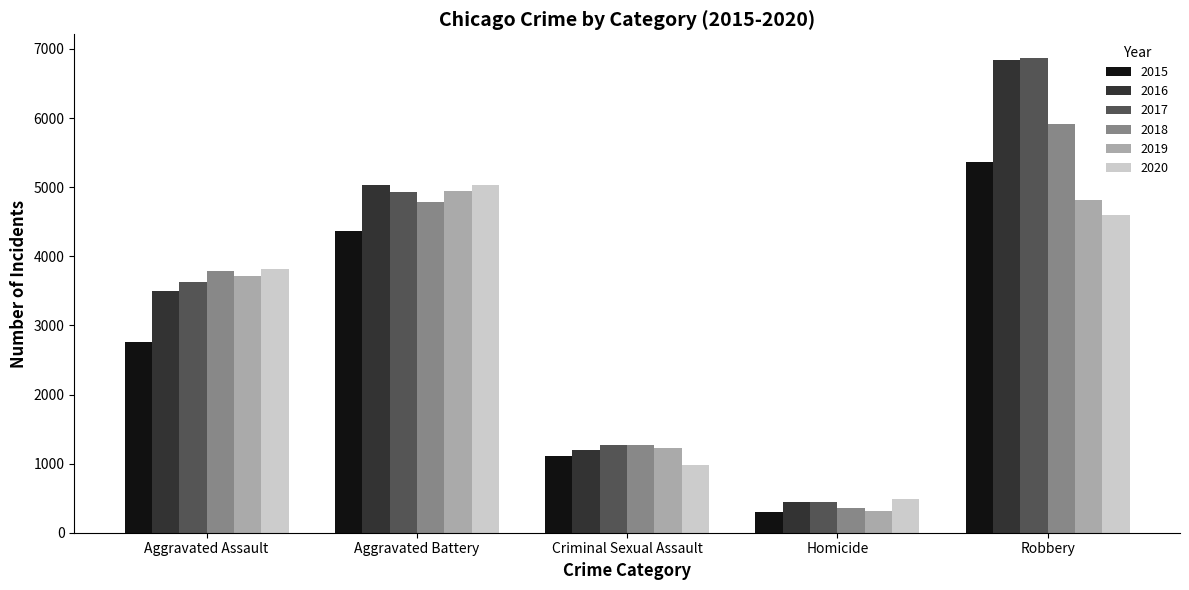

Is it true that 2018 equals 632 at Homicide?

False